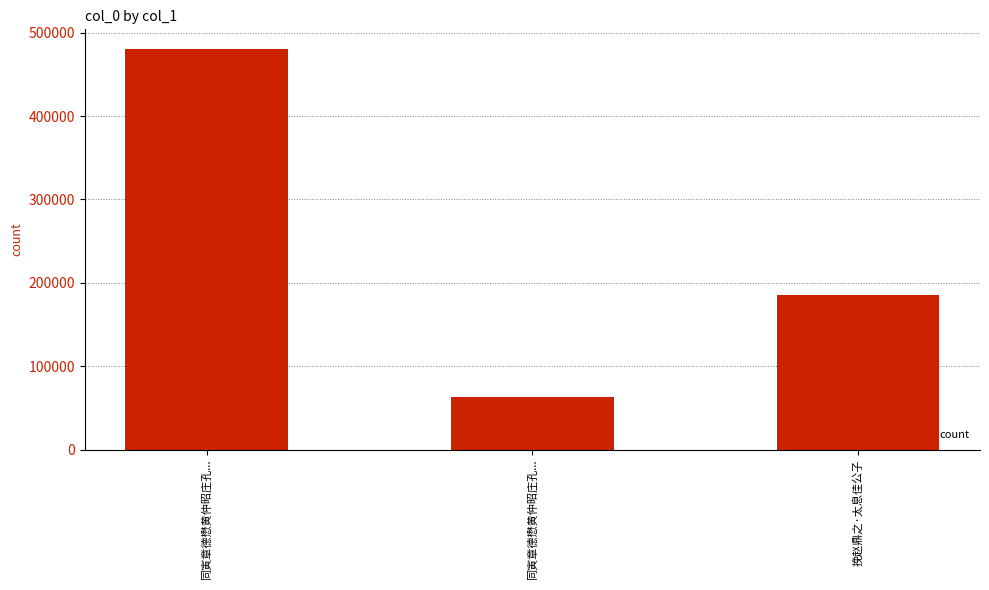

Count the number of data series in this chart.

1